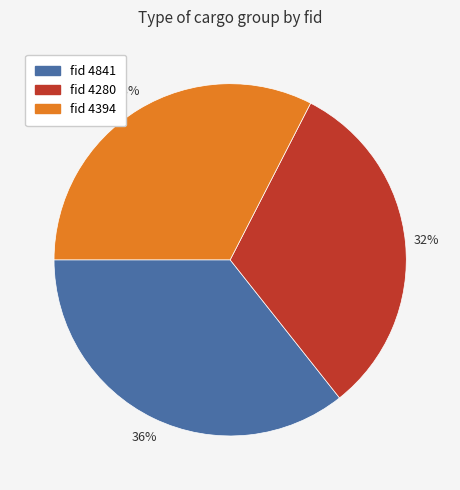

Is there a majority slice in this chart?

No